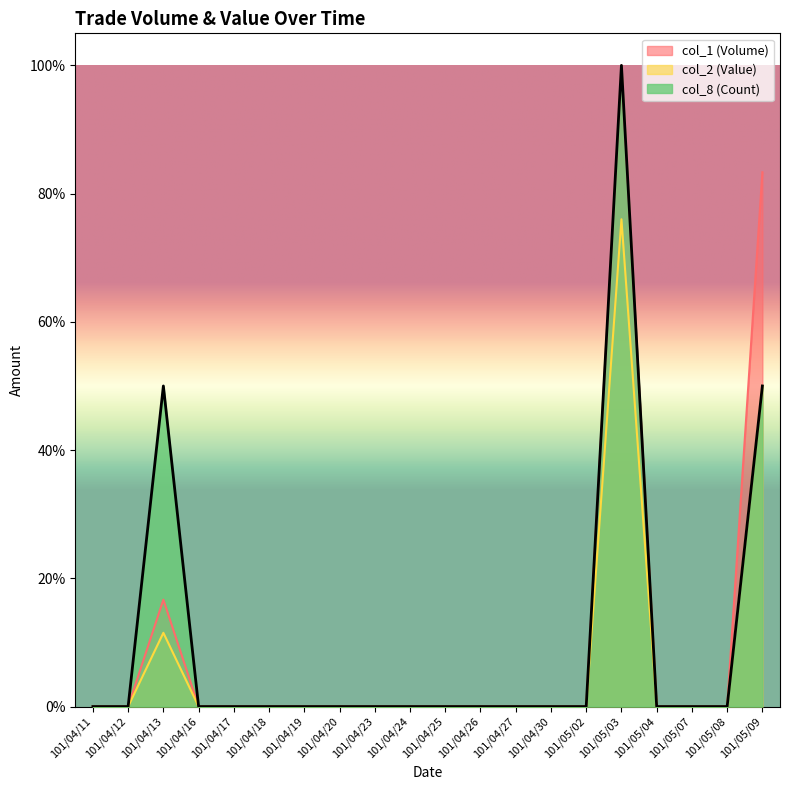

True or false: col_2 (Value) has more than 0 points higher than both neighbors.

True